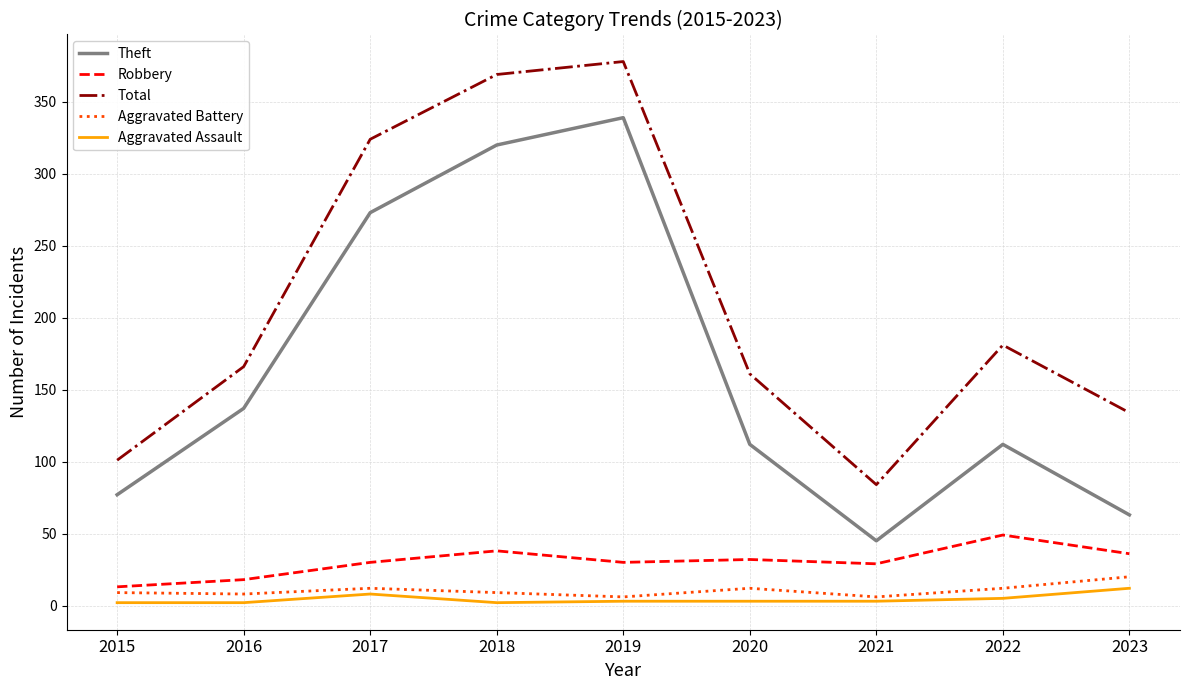

True or false: Robbery and Theft intersect in this chart.

False